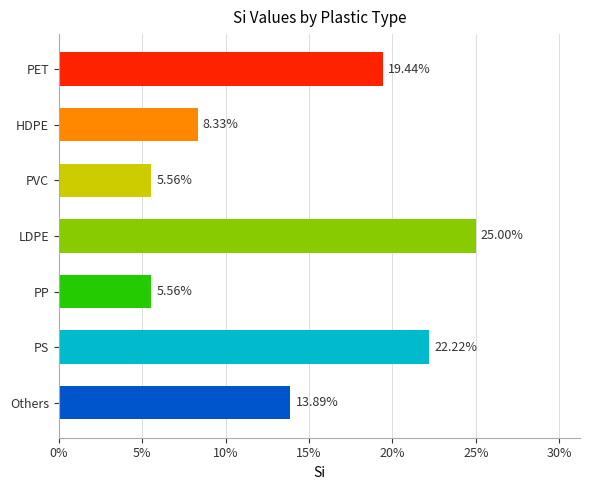

What is the label of the 5th bar from the bottom?

PVC